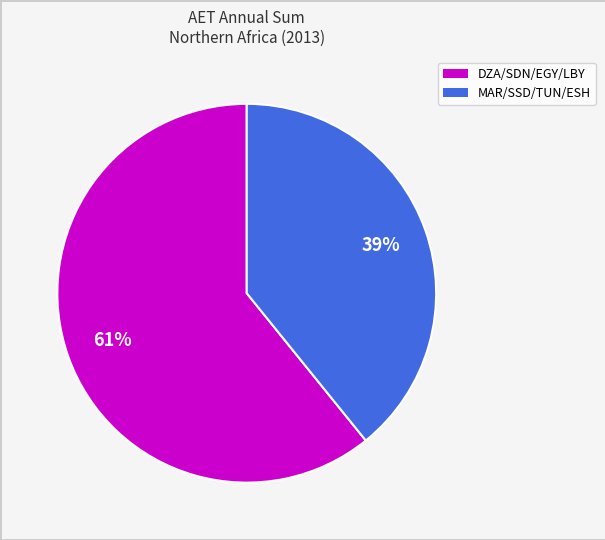

To the nearest percent, what is the difference between the largest and smallest slice percentages?

22%